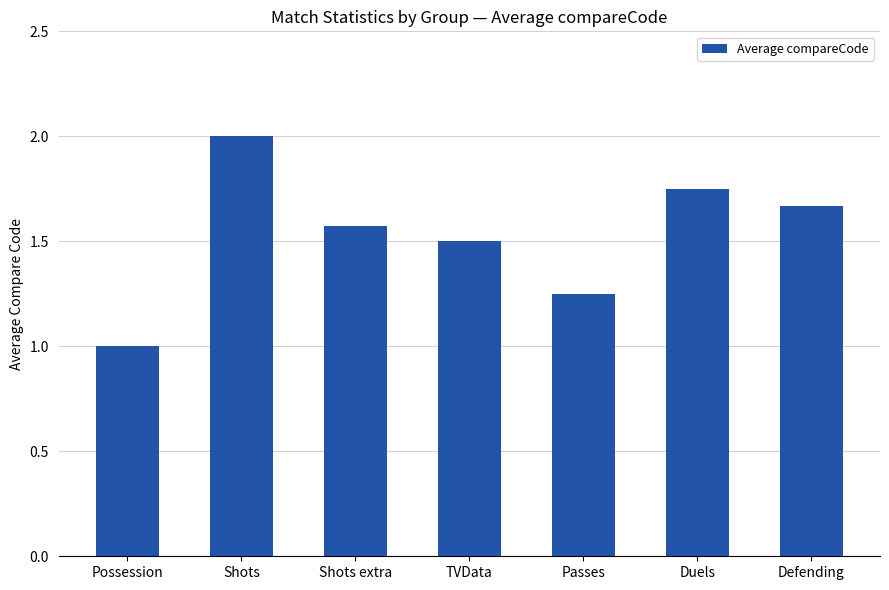

List the labels in order of value, largest first.

Shots, Duels, Defending, Shots extra, TVData, Passes, Possession